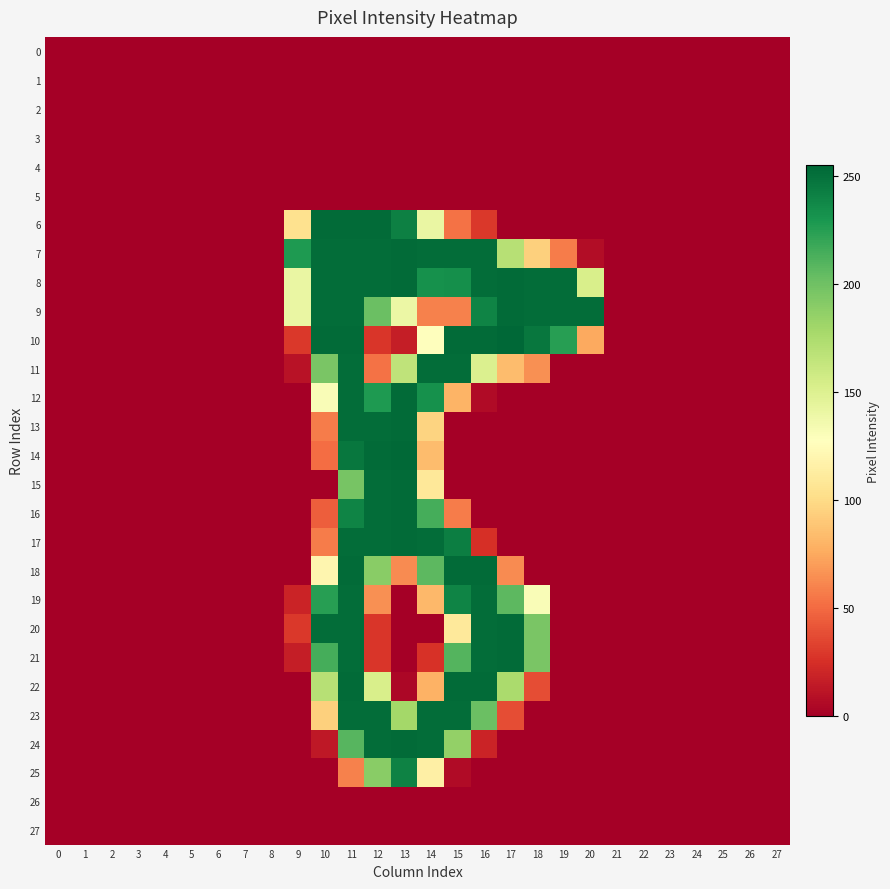

Which series changed the most between 18 and 23?

row_8